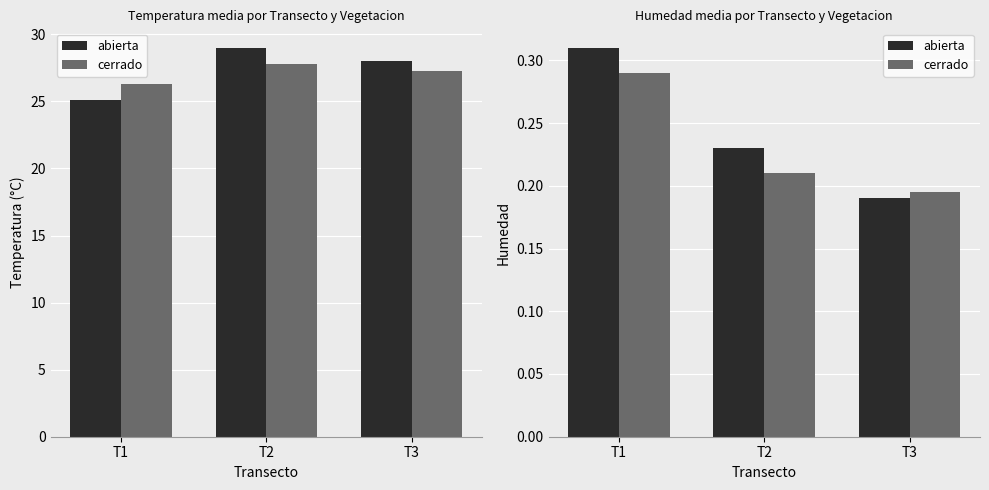

Reading right to left, transcribe all the data shown in this chart.

abierta: 0.2	0.2	0.3
cerrado: 0.2	0.2	0.3